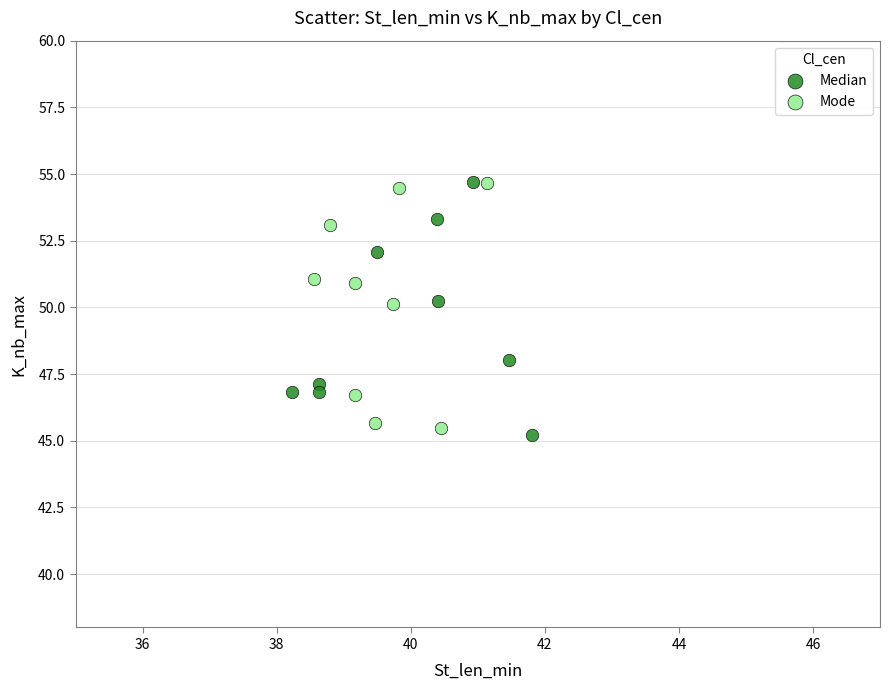

What are all the series names shown in the legend?

Median, Mode